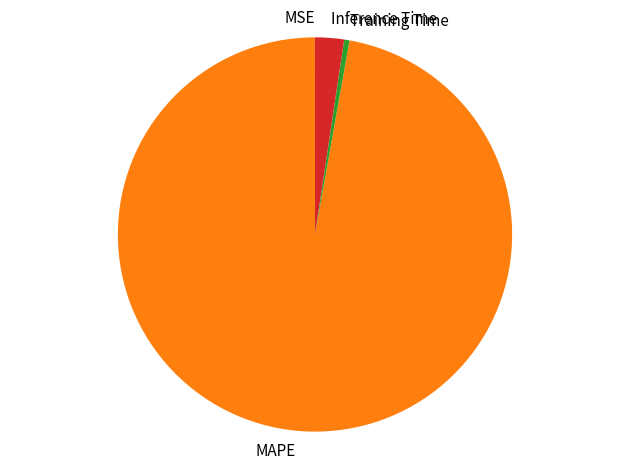

The Training Time slice represents 0% of the pie. True or false?

True